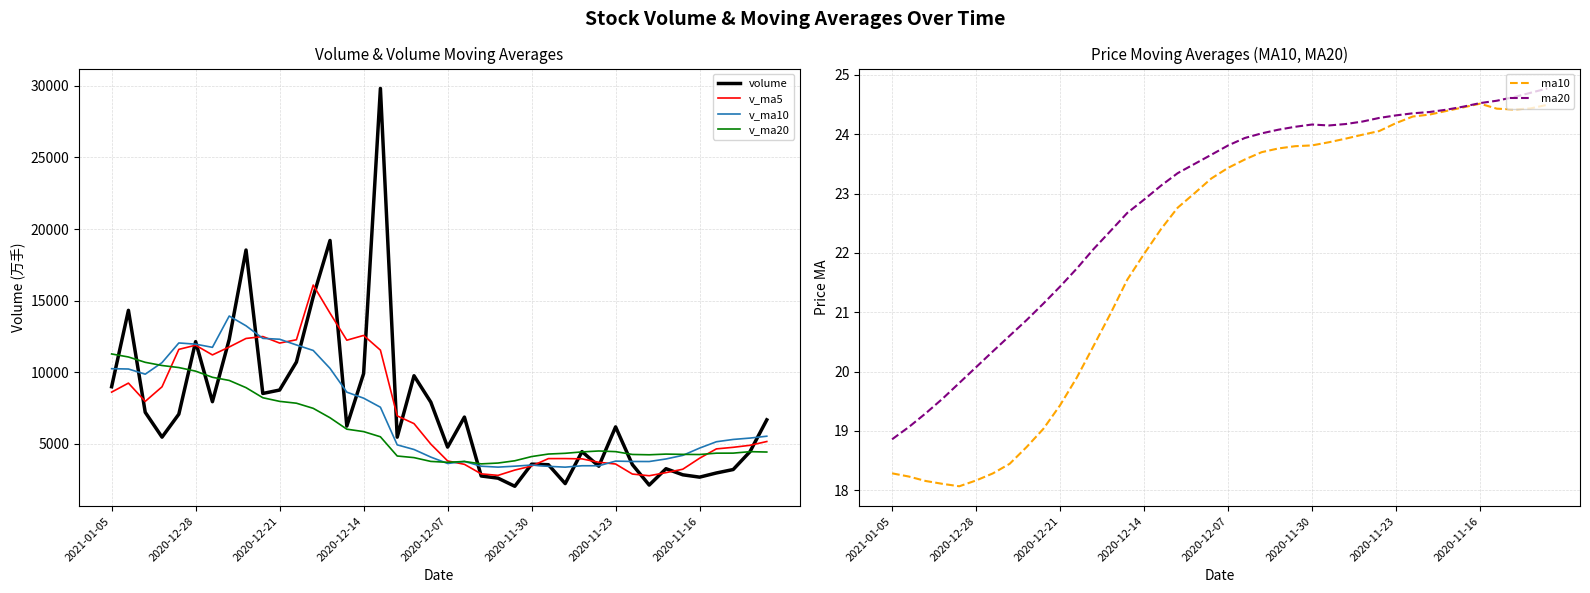

True or false: ma20 and v_ma5 cross at least once.

False